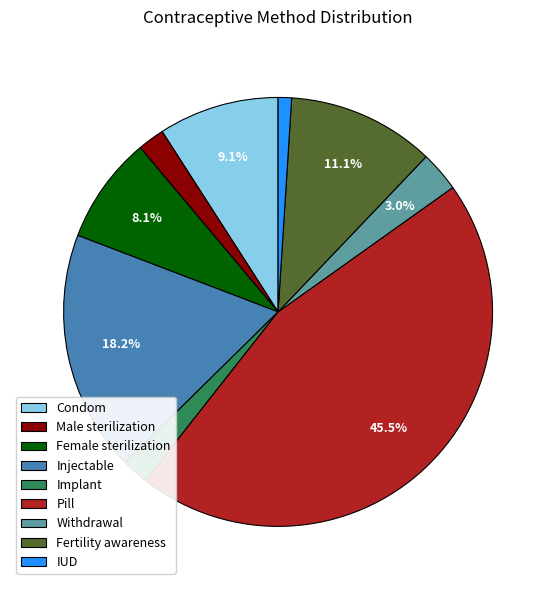

To the nearest percent, what is the difference between the largest and smallest slice percentages?

44%